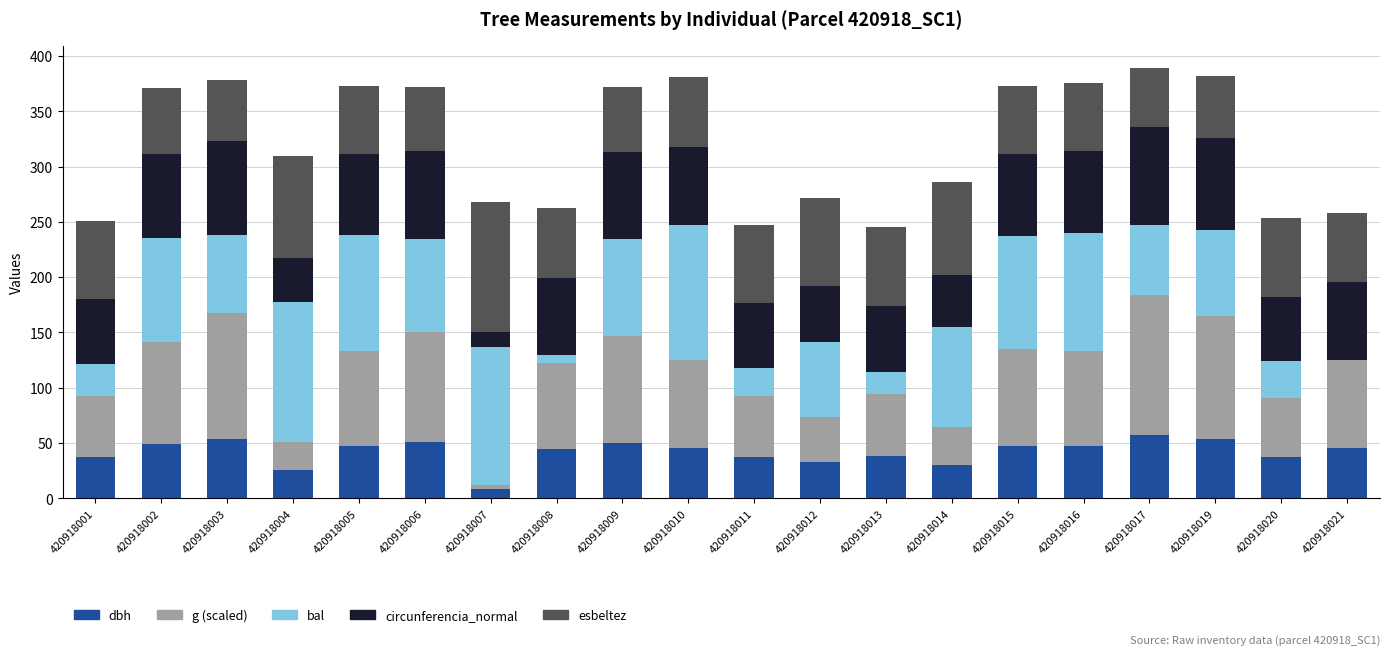

What is the total value across all series at 420918009?

371.7